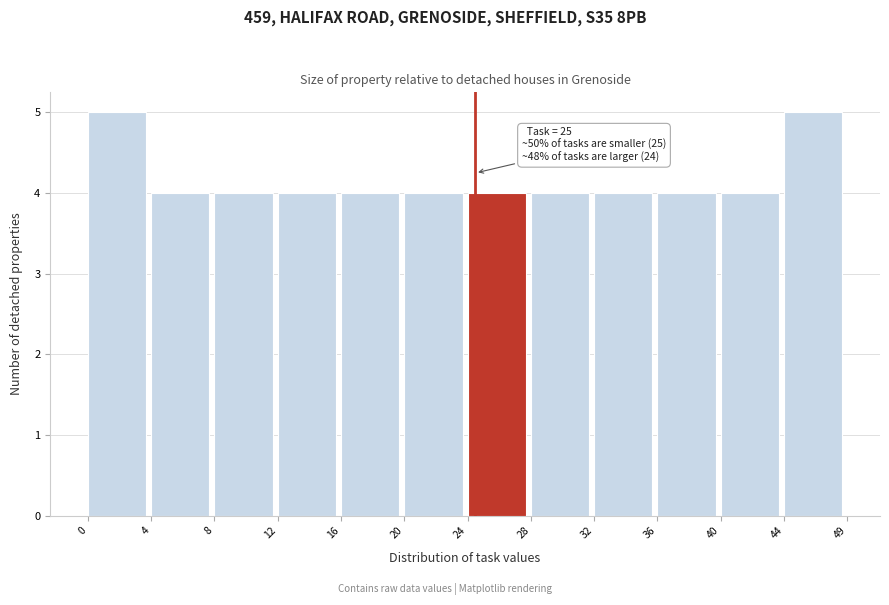

Reading right to left, extract all data points from this chart.

5	4	4	4	4	4	4	4	4	4	4	5